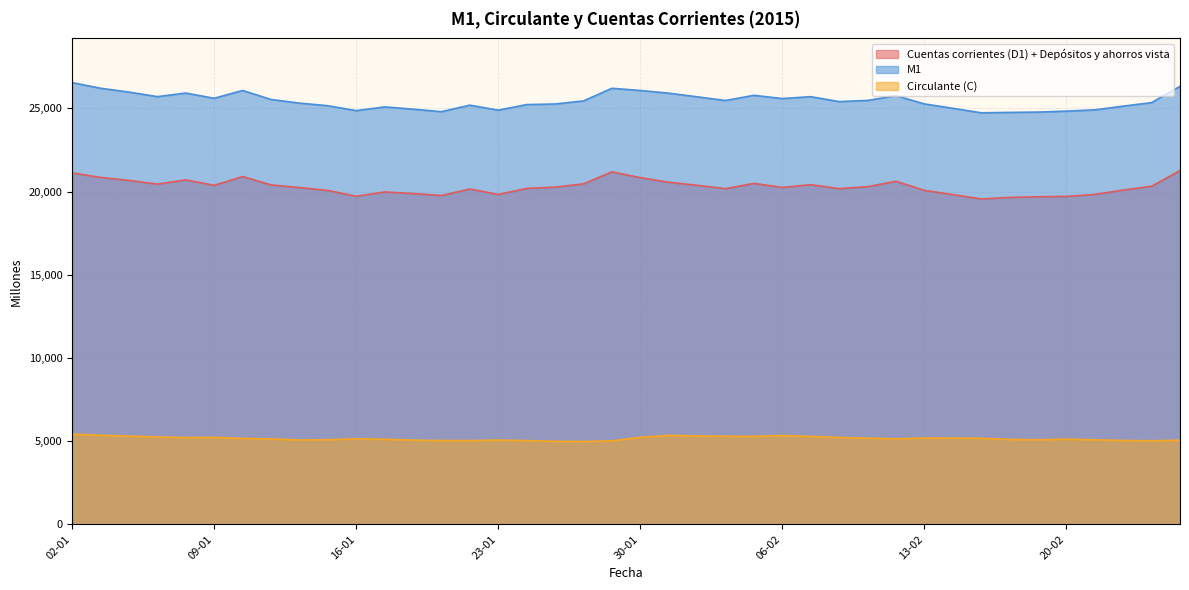

Which series changed the most between 09-01 and 04-02?

Cuentas corrientes (D1) + Depósitos y ahorros vista